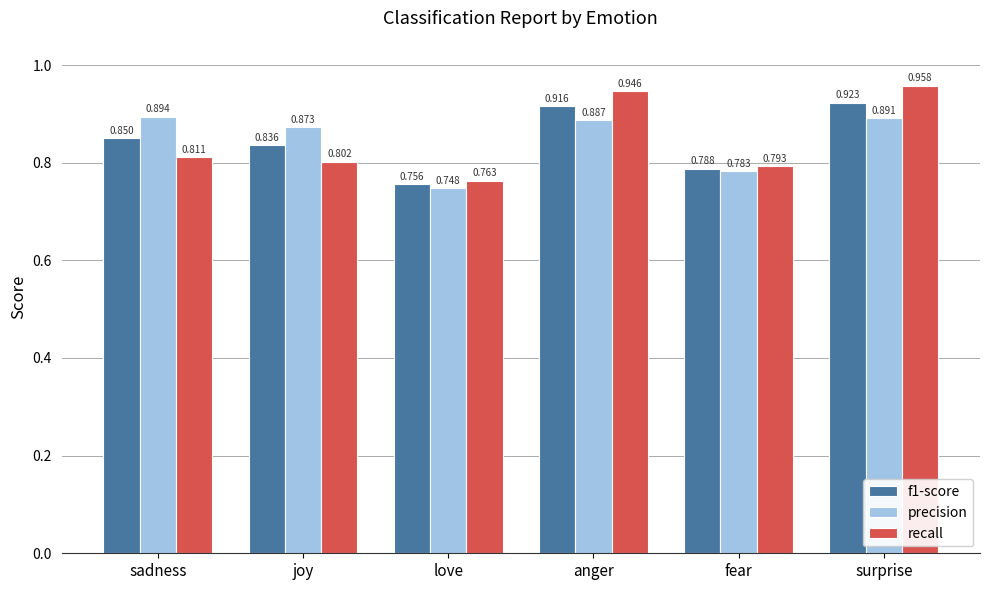

Is it true that recall equals 0.8 at fear?

True